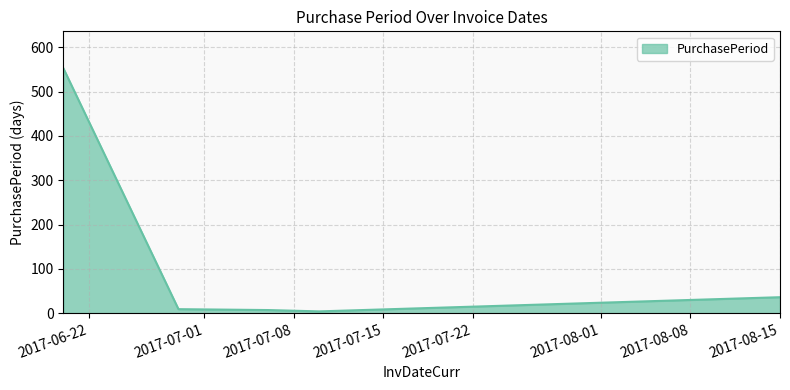

What is the average value?

122